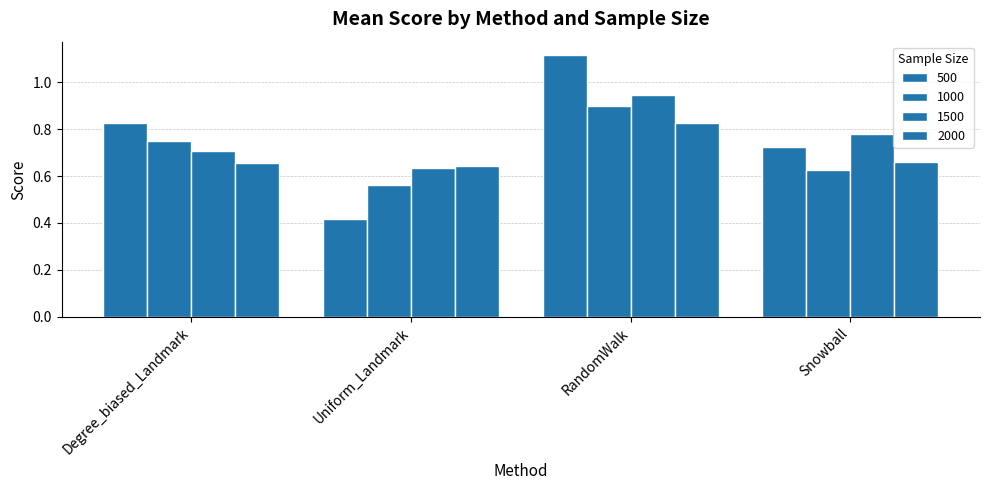

How many categories are shown in the chart?

4